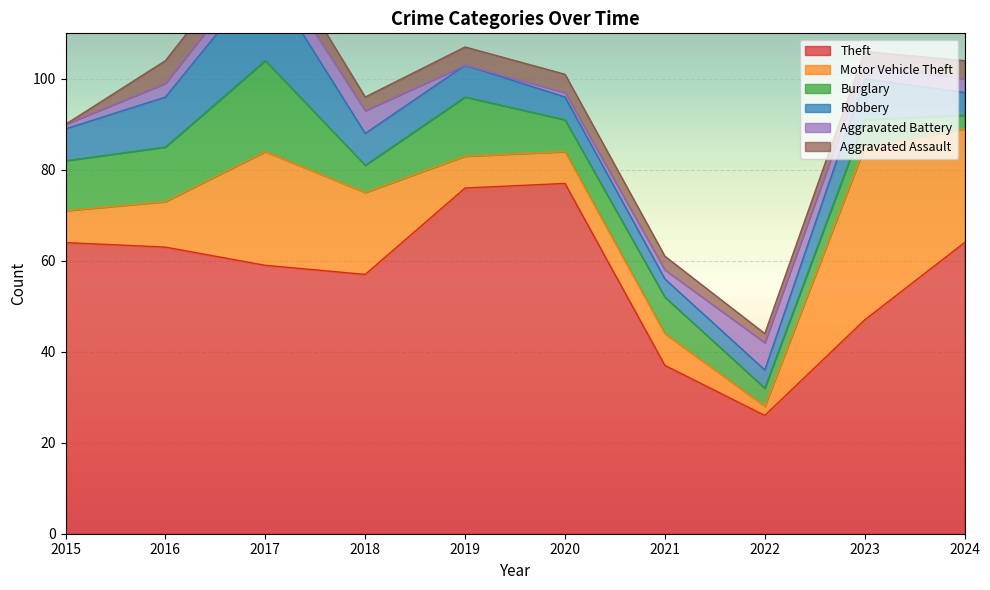

At which label does Theft reach its minimum?

2022